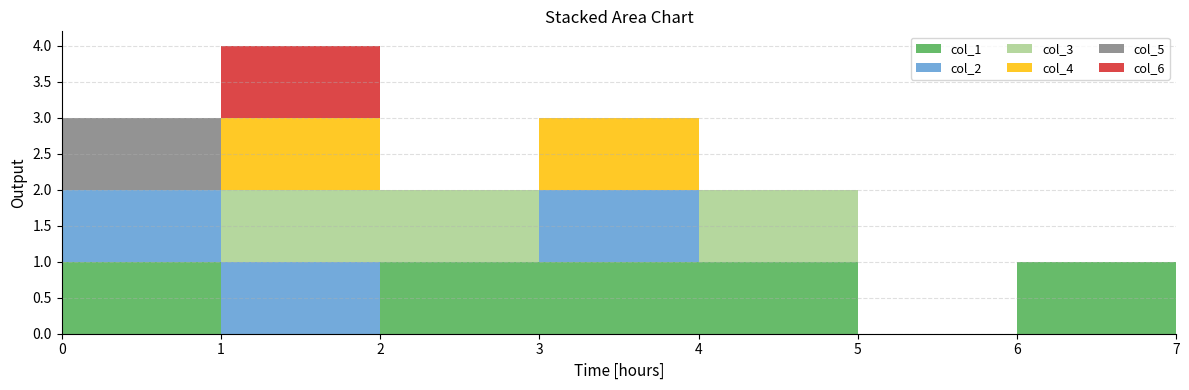

Reading left to right, what are all the values shown in this chart?

col_1: 1	0	1	1	1	0	1	0
col_2: 1	1	0	1	0	0	0	0
col_3: 0	1	1	0	1	0	0	0
col_4: 0	1	0	1	0	0	0	1
col_5: 1	0	0	0	0	0	0	0
col_6: 0	1	0	0	0	0	0	0